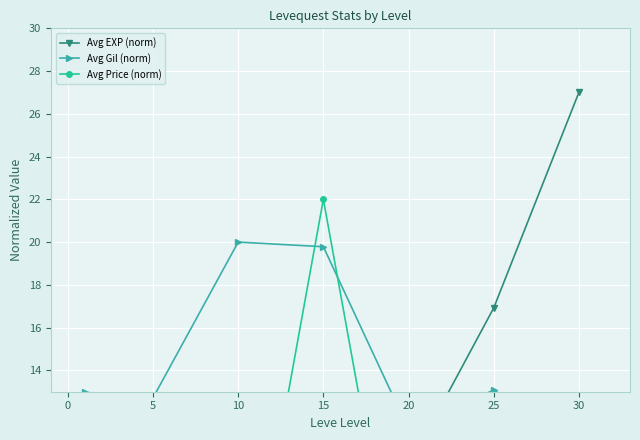

In Avg Gil (norm), how many points are higher than both neighbors (excluding endpoints)?

2